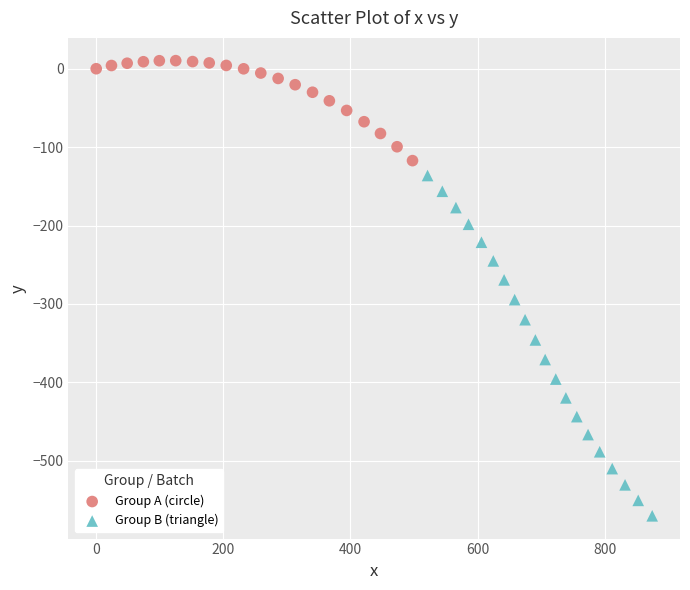

Which series has the largest Y range (max minus min)?

Group B (triangle)